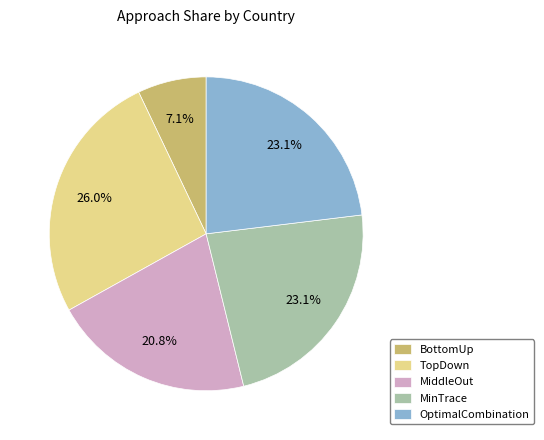

Does any single category account for the majority?

No